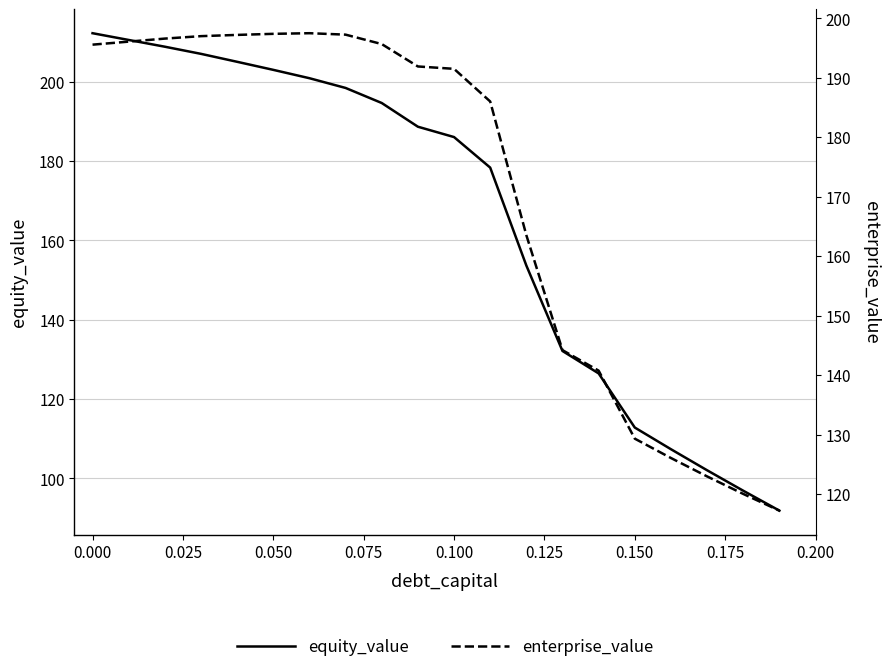

What is the highest value of the enterprise_value series?

197.5